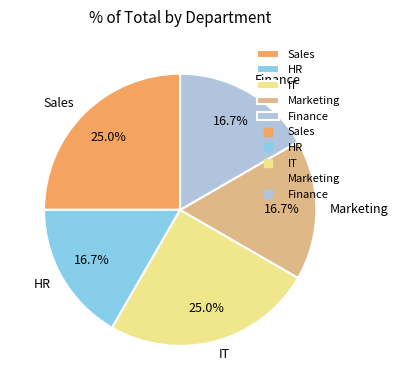

Approximately how many times larger is the value at HR compared to Sales?

0.7